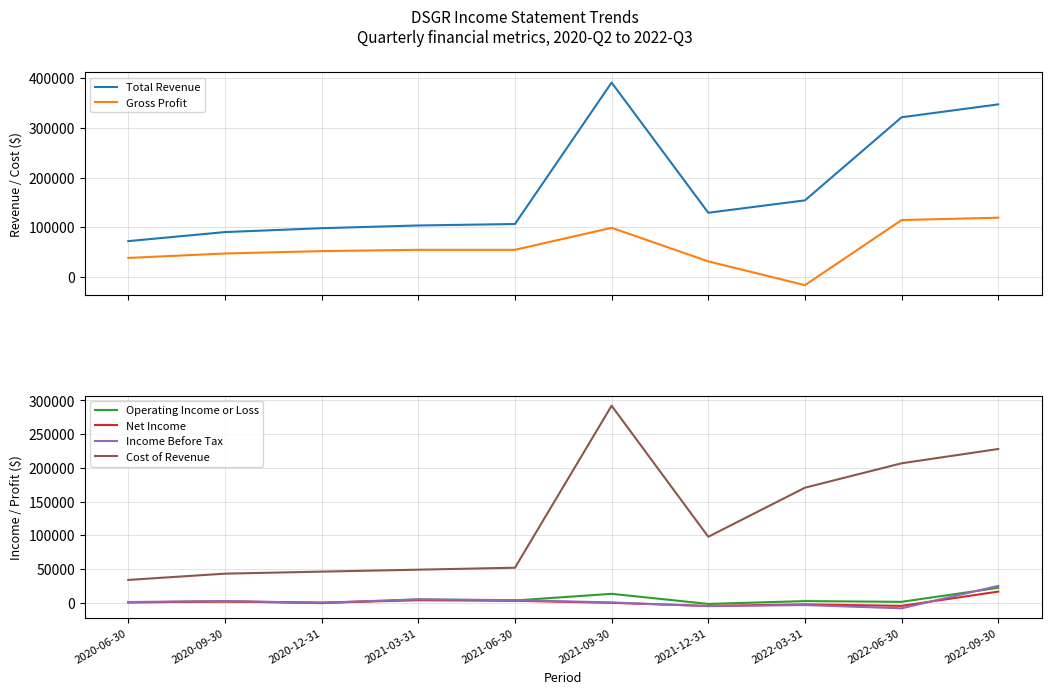

True or false: Operating Income or Loss and Cost of Revenue intersect in this chart.

False